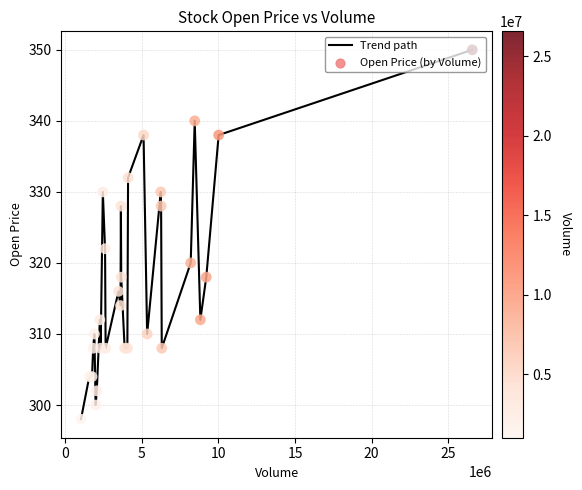

What is the maximum value shown in the chart?

350